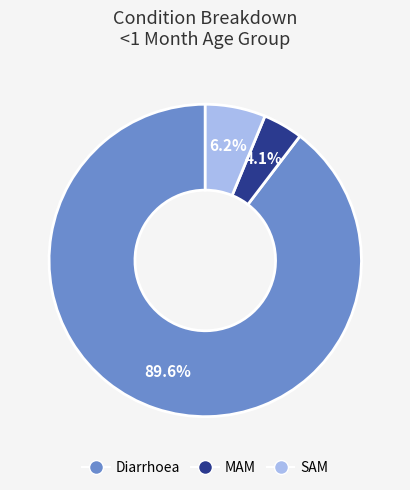

What percentage is the Diarrhoea slice, to the nearest percent?

90%